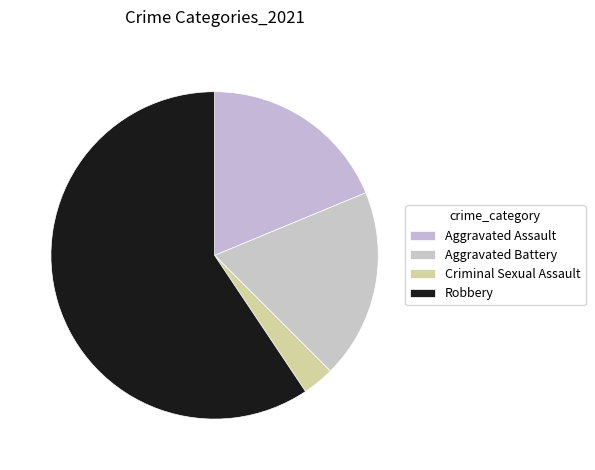

How many slices are in this pie chart?

4